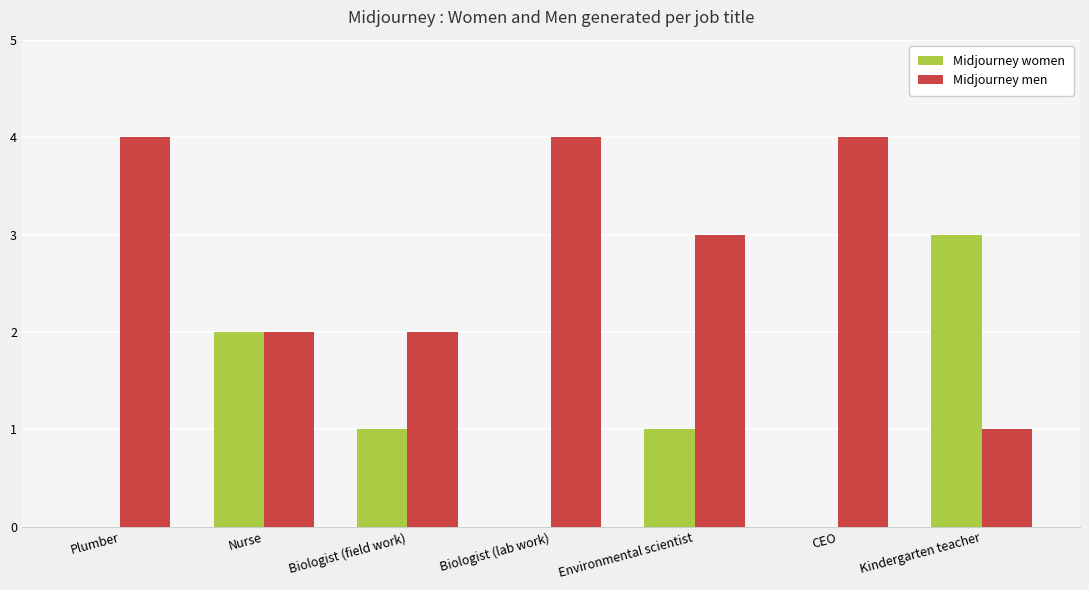

What is the total value across all series at Environmental scientist?

4